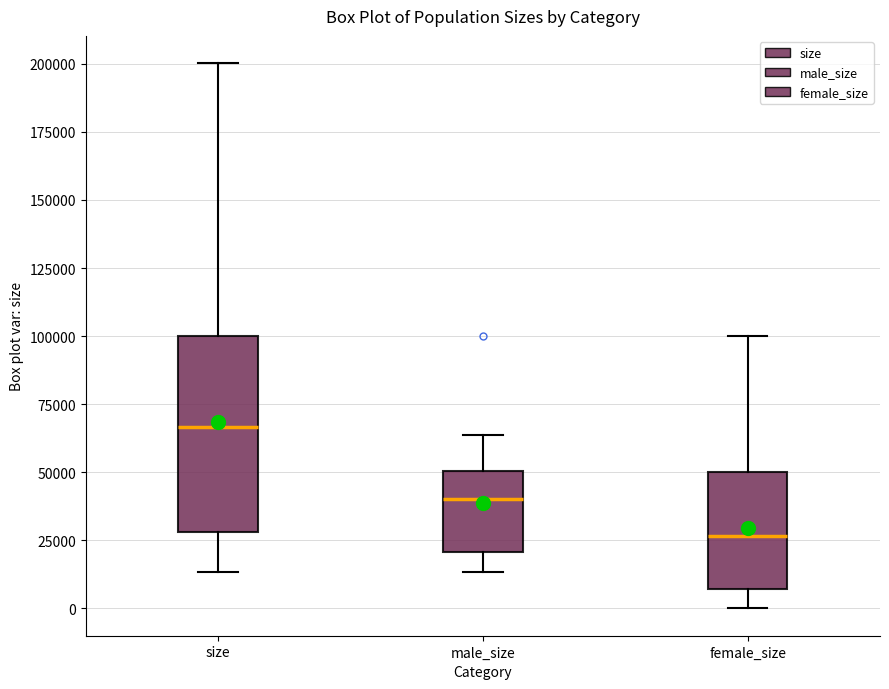

Which box's median line is the lowest?

female_size